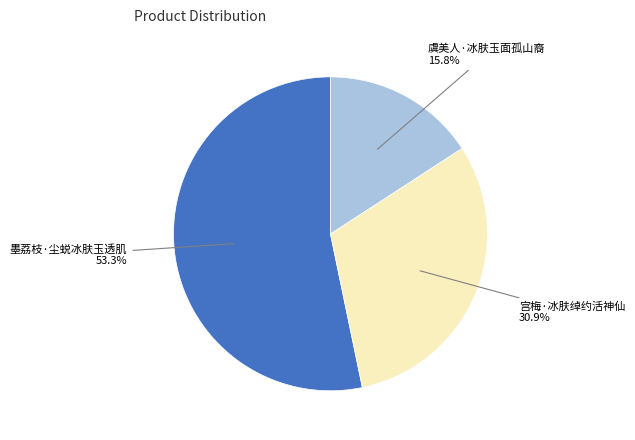

Does any single category account for the majority?

Yes